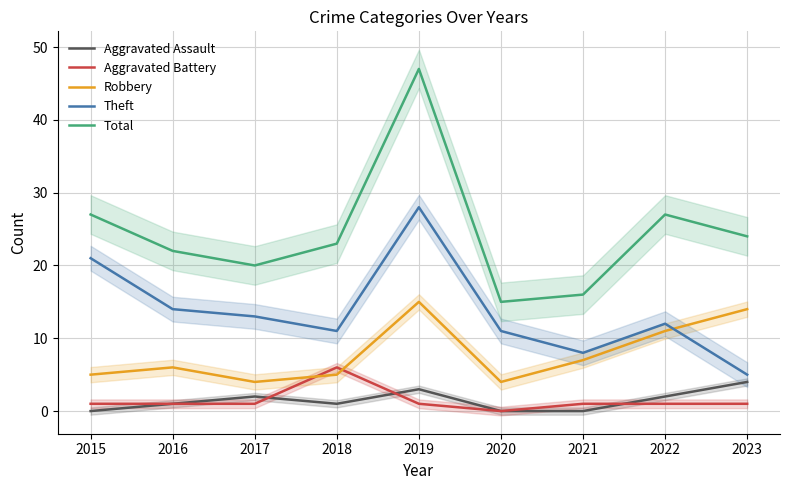

What is the total value across all series at 2019?

94